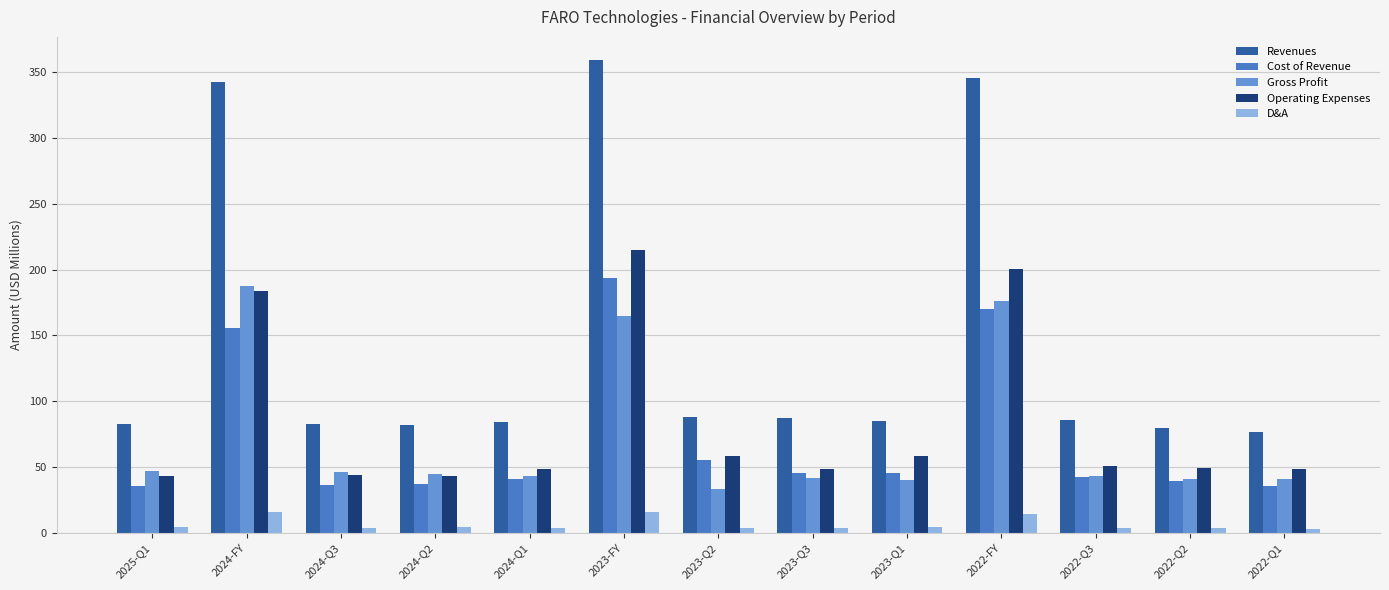

Is it true that Operating Expenses equals 59.5 at 2024-Q2?

False